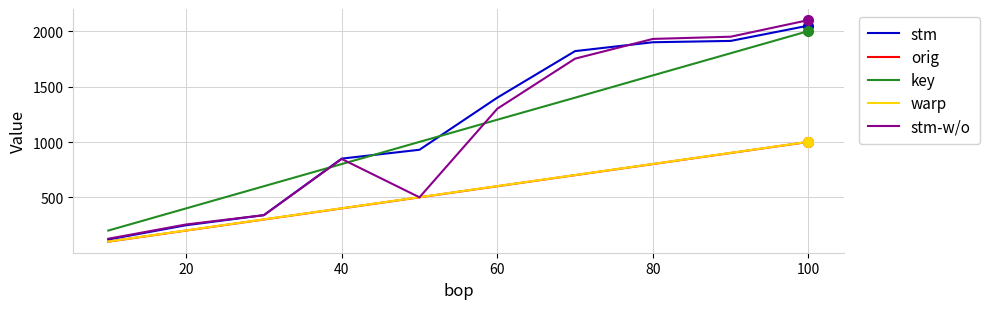

What is the greatest value displayed?

2100